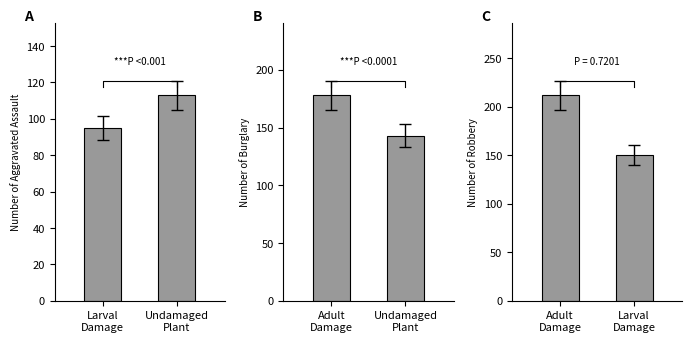

Is it true that Burglary equals 278 at Adult Damage?

False